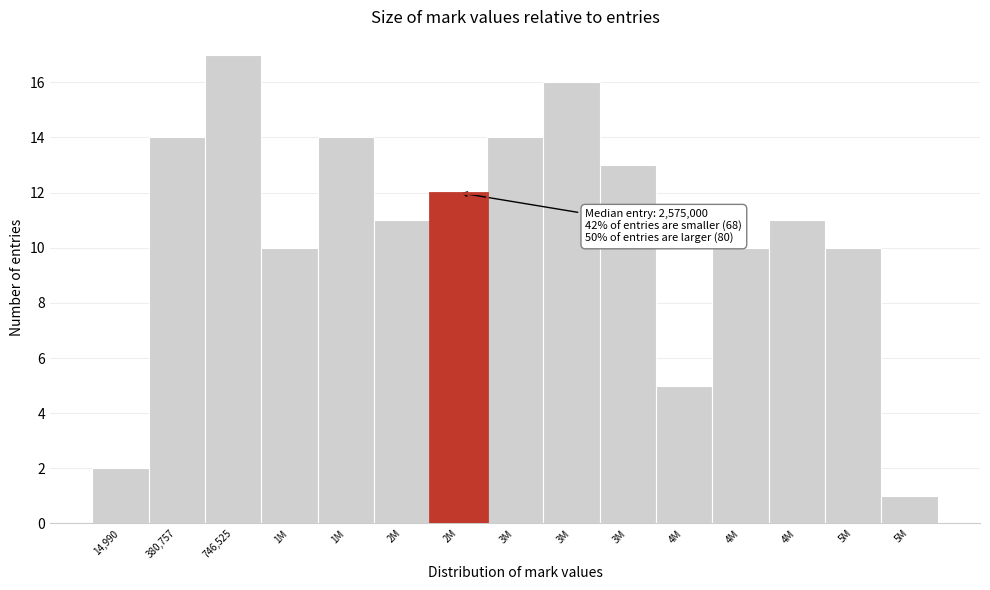

Does the chart contain any negative values?

No